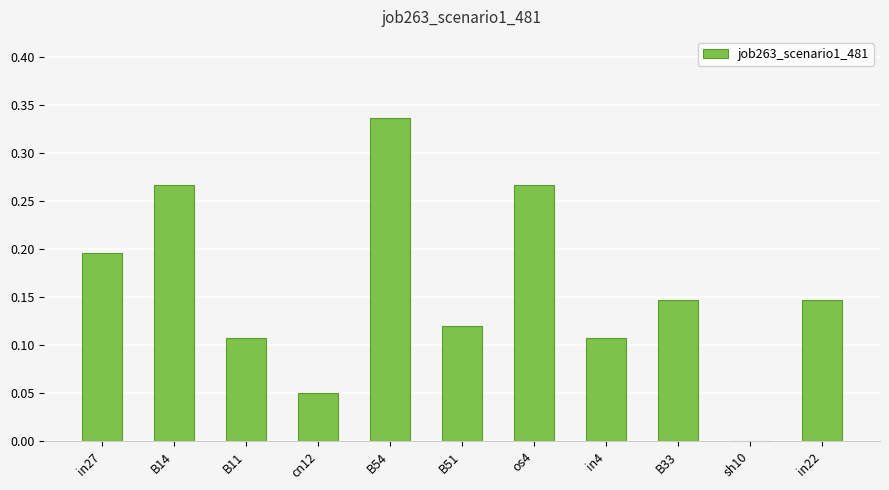

The chart shows a value of 0.4 at os4. True or false?

False